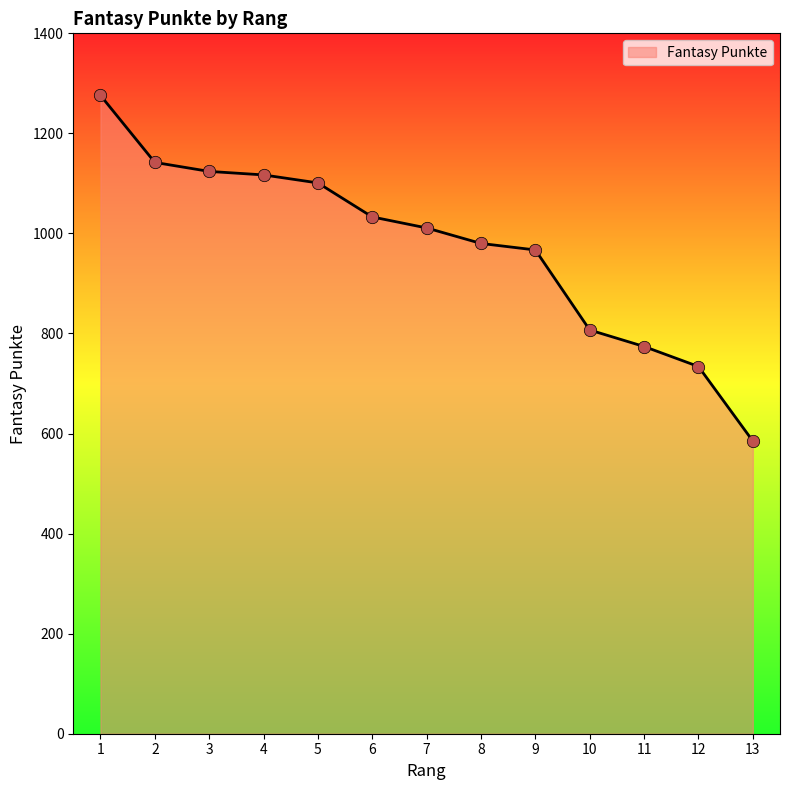

What is the ratio of the value at 6 to the value at 4?

0.9